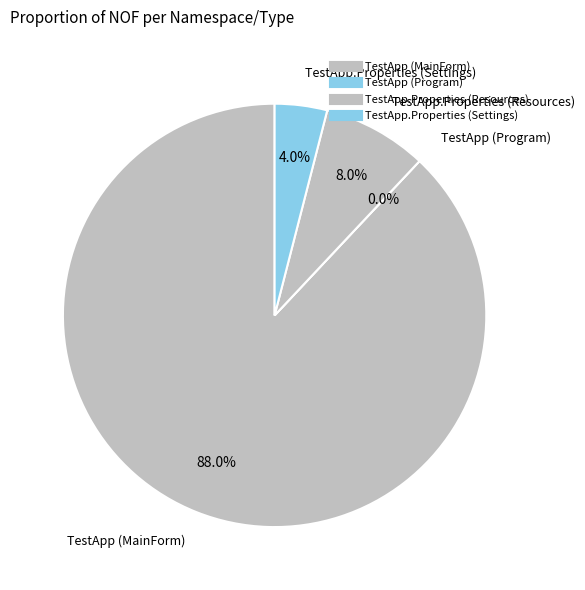

To the nearest percent, what percentage of the pie is TestApp.Properties (Resources)?

8%